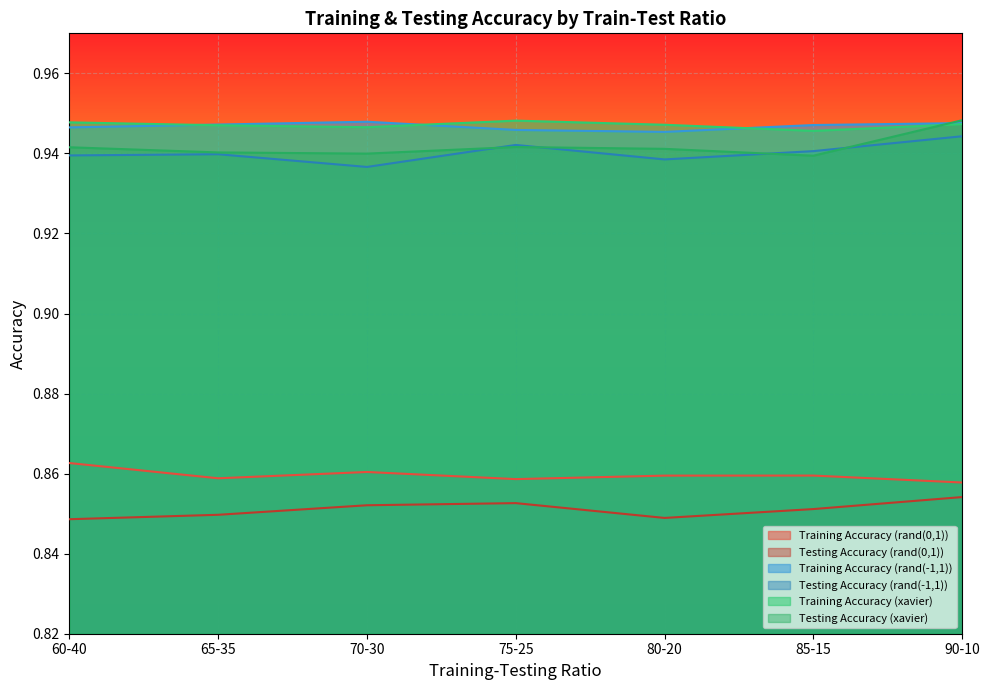

True or false: Training Accuracy (xavier) has a value of 0.4 at 65-35.

False